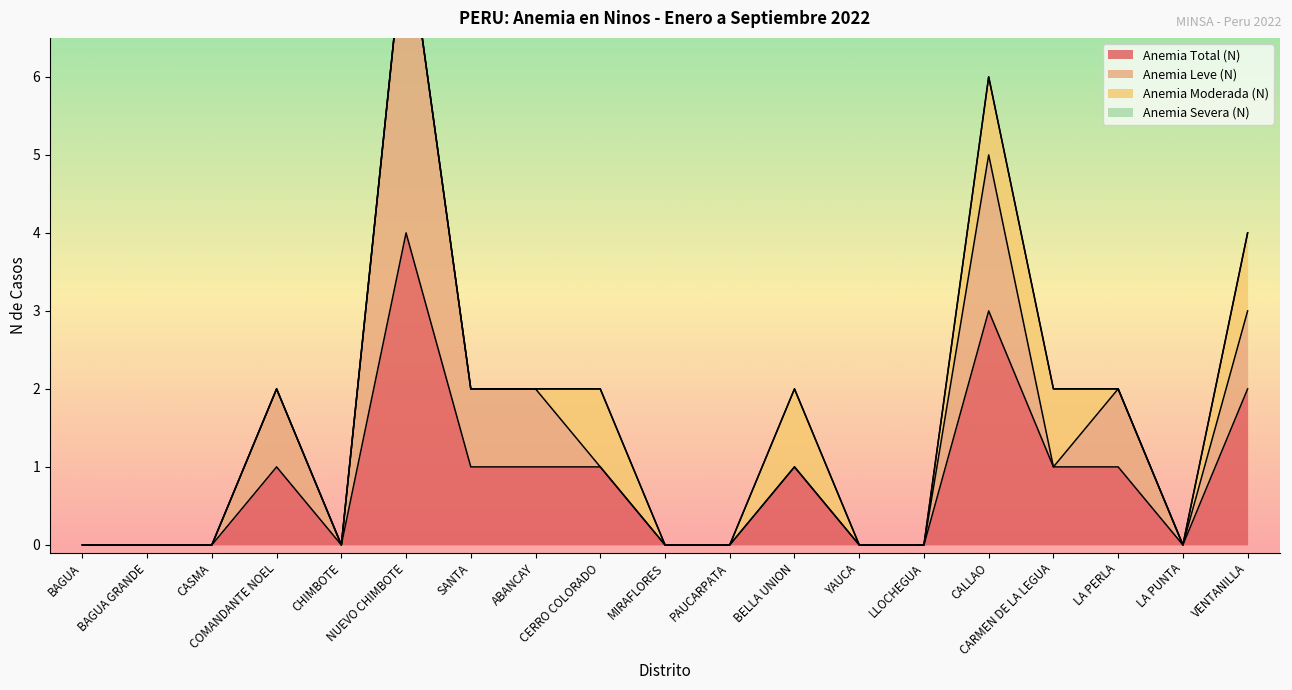

What are all the series names shown in the legend?

Anemia Total (N), Anemia Leve (N), Anemia Moderada (N), Anemia Severa (N)